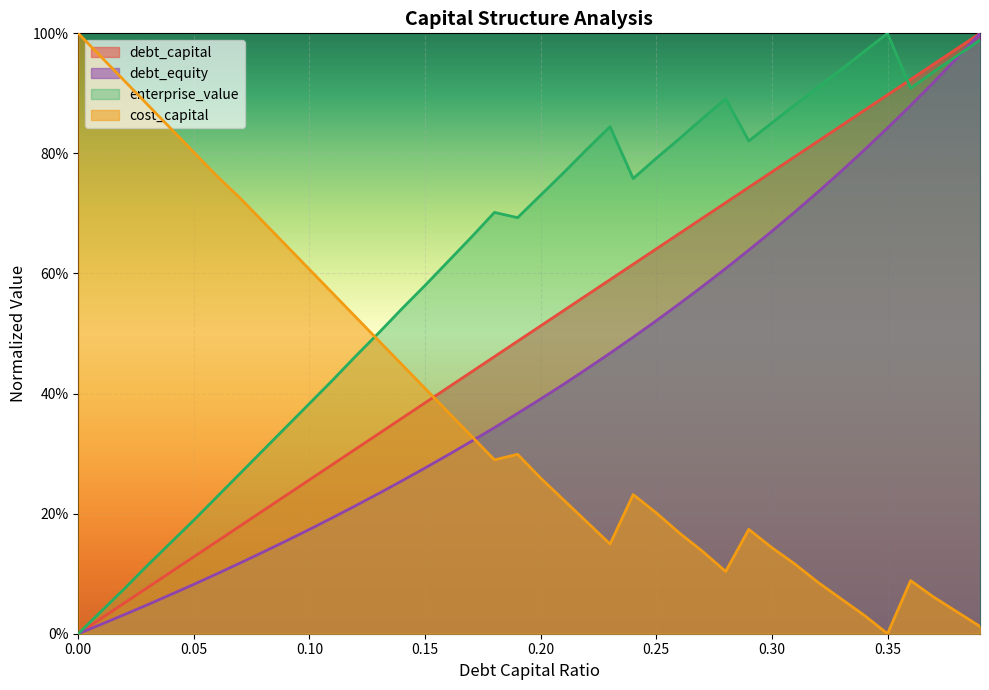

What position from the right is 0.27?

13